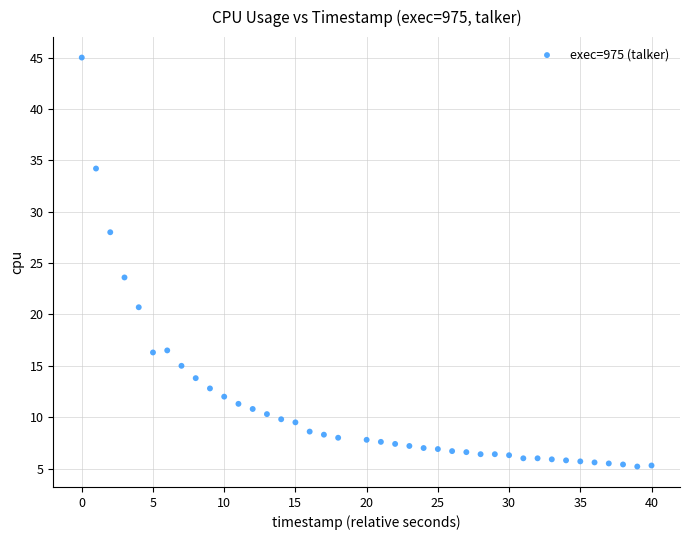

What Y value in the scatter plot is closest to 25?

23.6